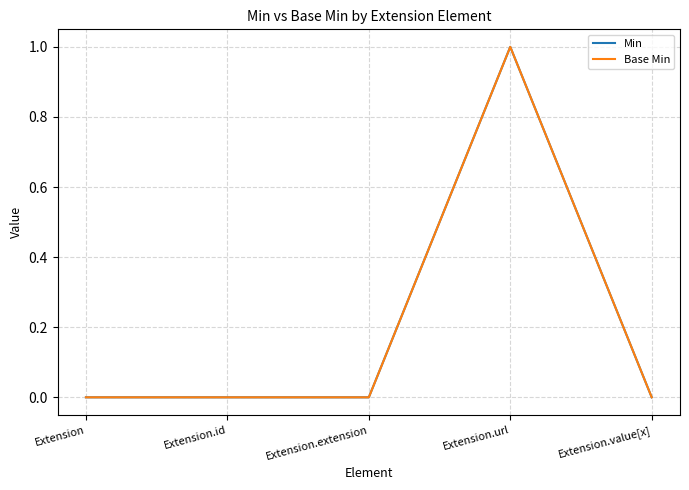

Which label corresponds to the smallest value in the chart?

Extension